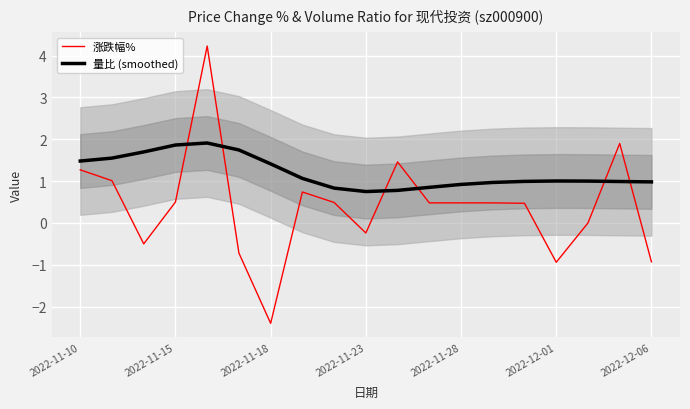

Rank the series by their maximum value, from lowest to highest.

量比 (smoothed), 涨跌幅%